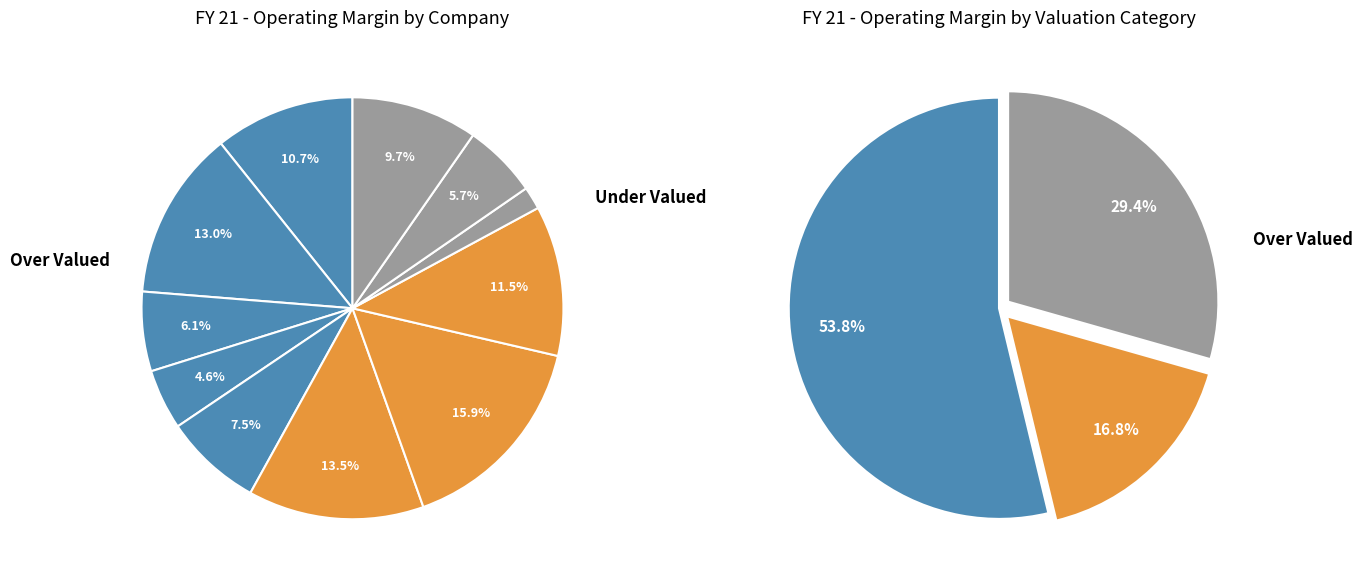

Do Dixon technology Ltd and Bajaj electrical Ltd together represent more than half of the pie?

No